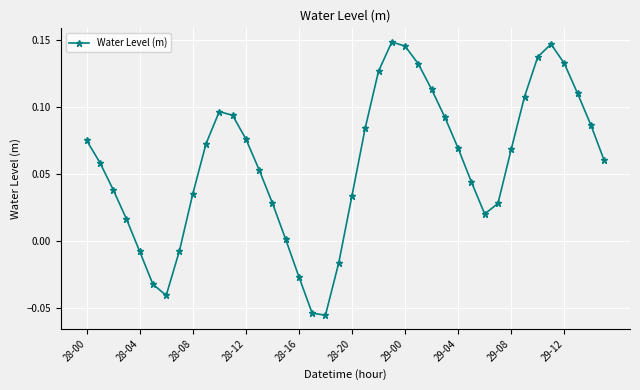

How many points are higher than both their immediate neighbors (excluding endpoints)?

3